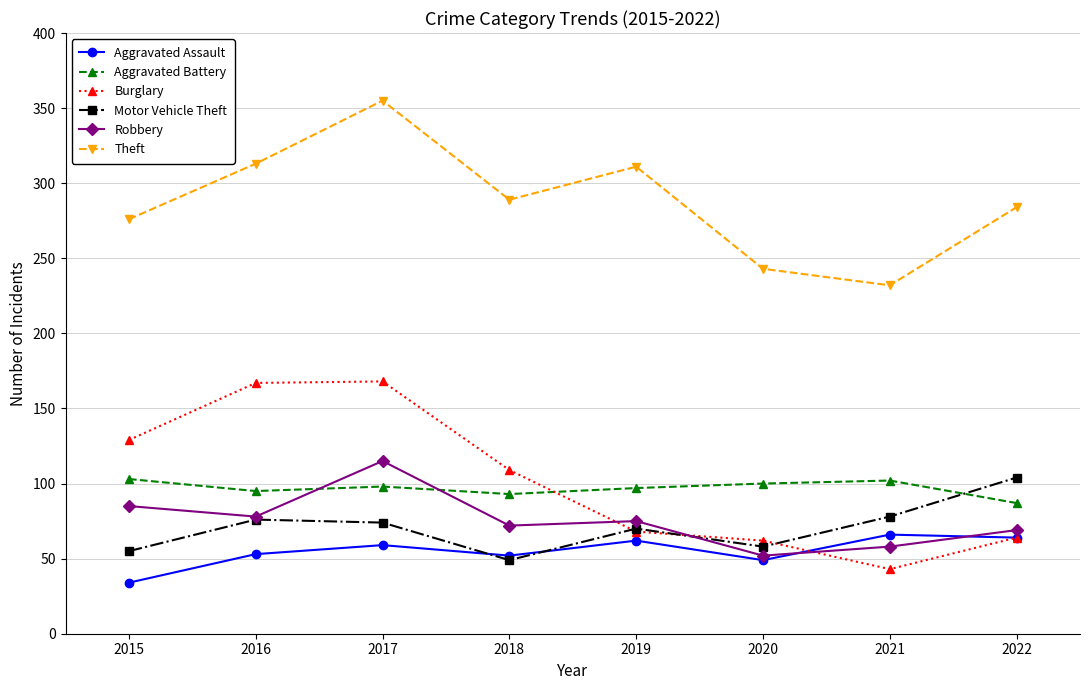

What is the approximate value of Aggravated Assault at 2015, to the nearest 10?

30